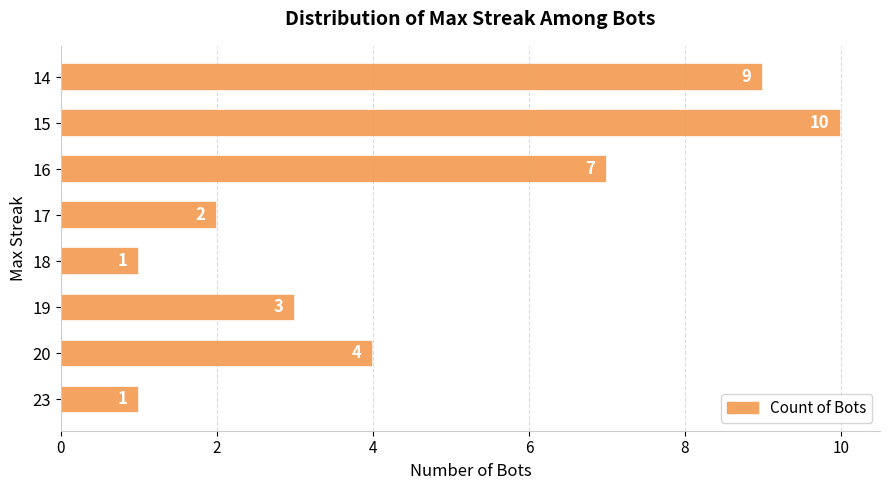

Reading bottom to top, list all the values displayed in this chart.

1	4	3	1	2	7	10	9